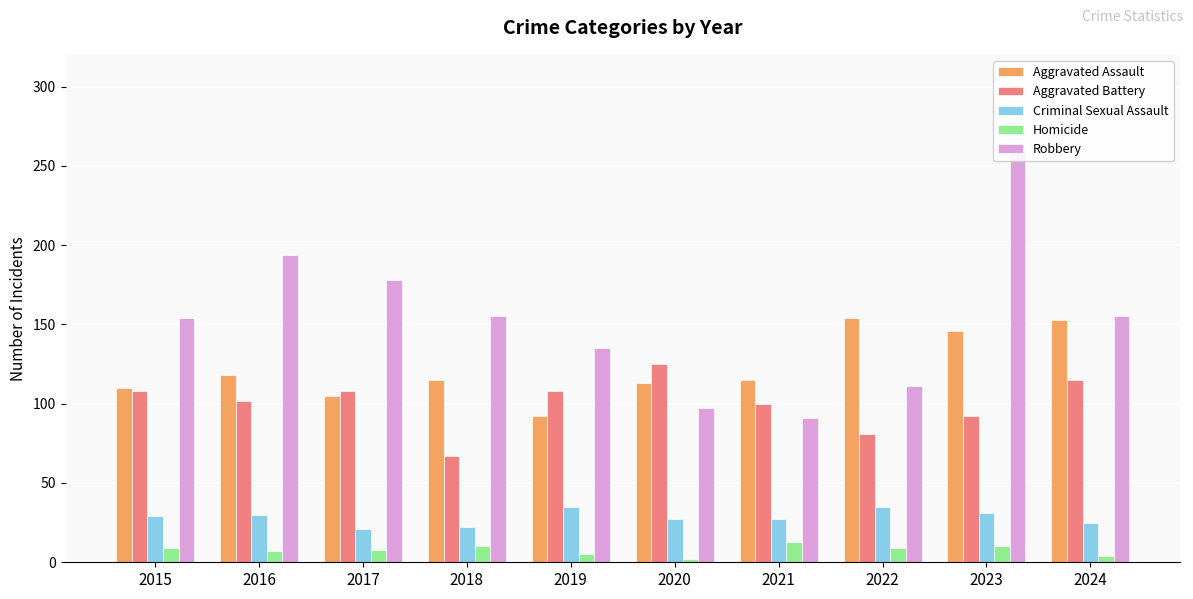

Is it true that Robbery equals 155 at 2018?

True